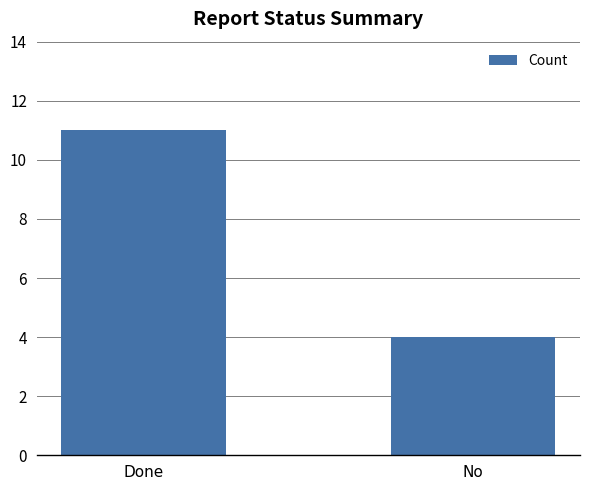

What is the average value?

8